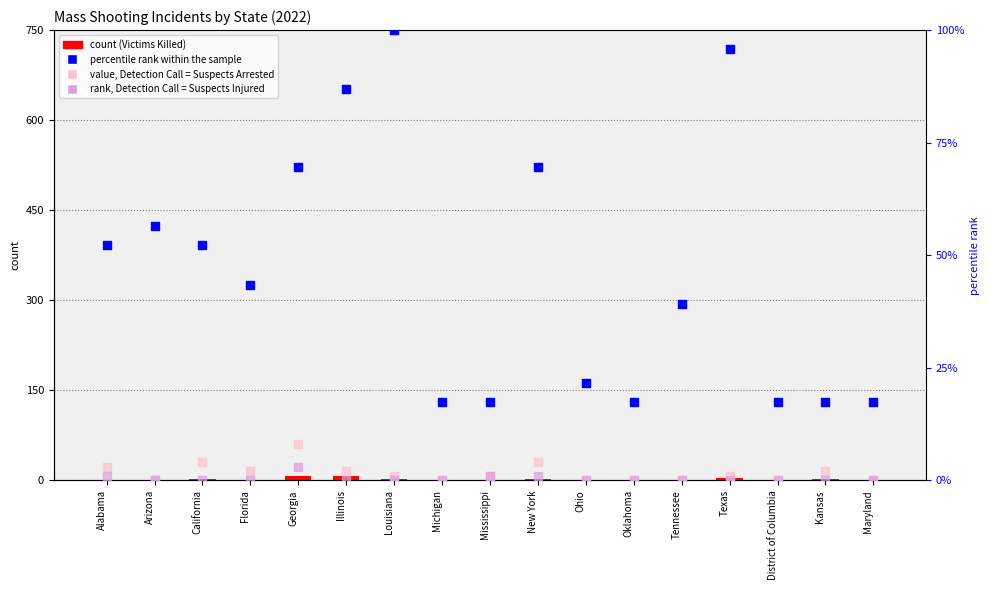

Is the value of Suspects Arrested (value) at Oklahoma greater than the value of Suspects Injured (rank) at Oklahoma?

No